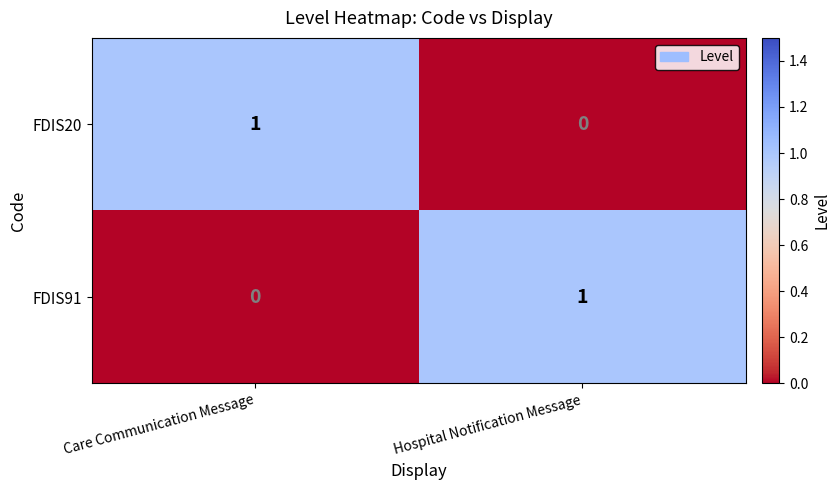

Reading left to right, extract all data points from this chart.

FDIS20: Care Communication Message=1	Hospital Notification Message=0
FDIS91: Care Communication Message=0	Hospital Notification Message=1